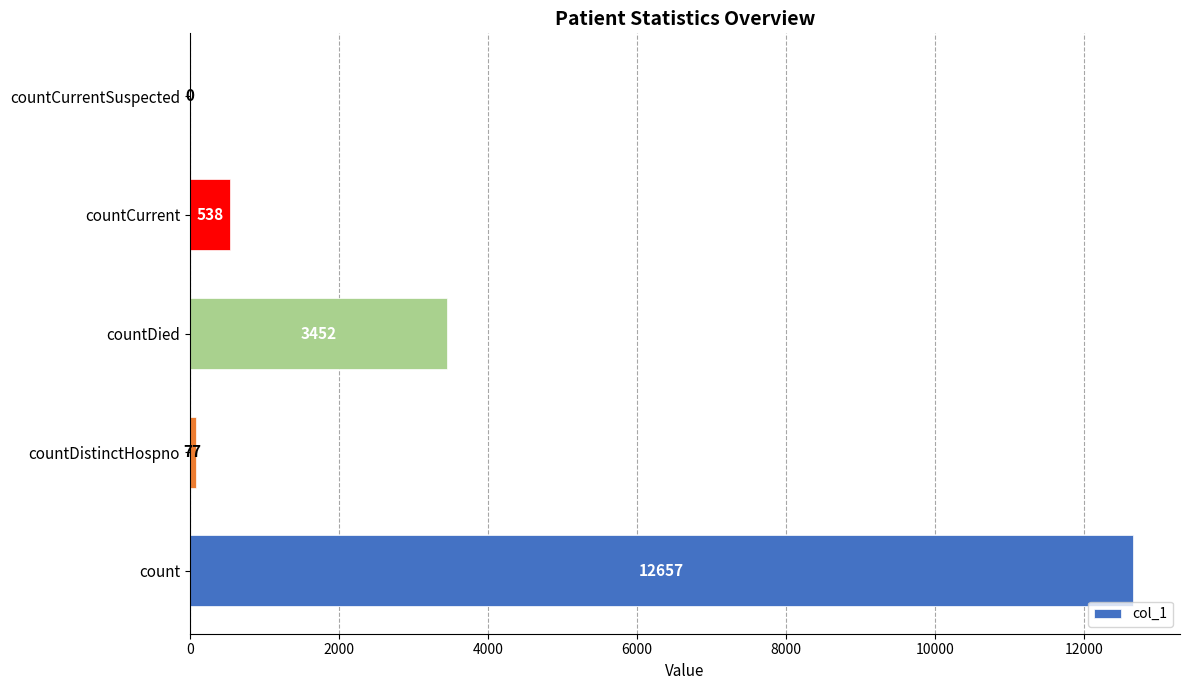

Which has a higher value, countDistinctHospno or count?

count